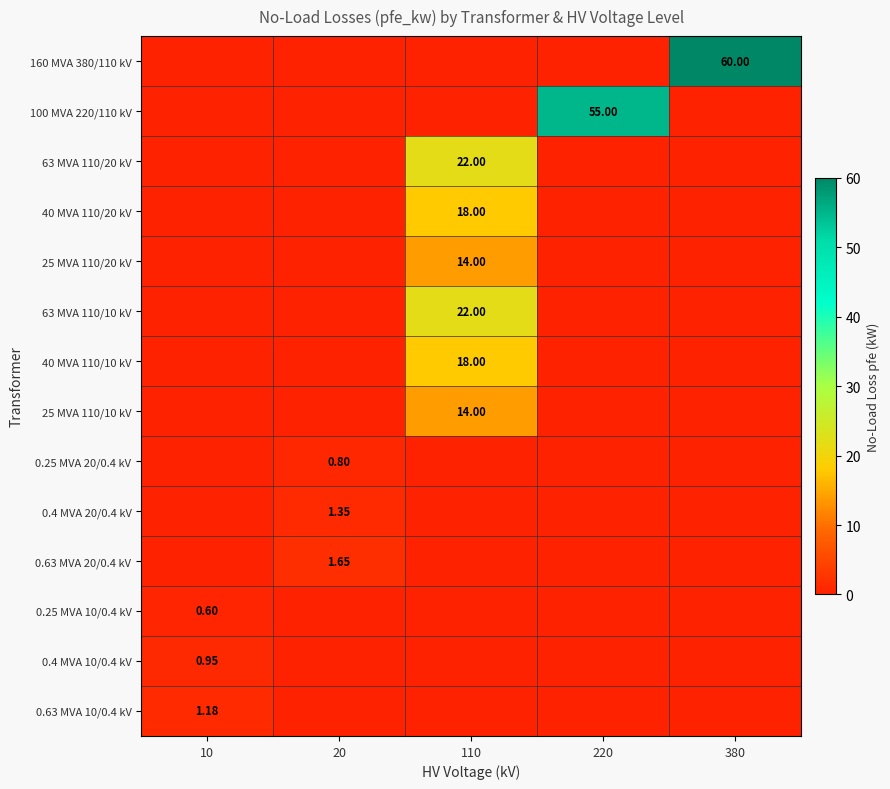

Rank the series at 20 from highest to lowest value.

0.63 MVA 20/0.4 kV, 0.25 MVA 10/0.4 kV, 0.4 MVA 10/0.4 kV, 0.63 MVA 10/0.4 kV, 0.4 MVA 20/0.4 kV, 160 MVA 380/110 kV, 100 MVA 220/110 kV, 63 MVA 110/20 kV, 40 MVA 110/20 kV, 25 MVA 110/20 kV, 63 MVA 110/10 kV, 40 MVA 110/10 kV, 25 MVA 110/10 kV, 0.25 MVA 20/0.4 kV